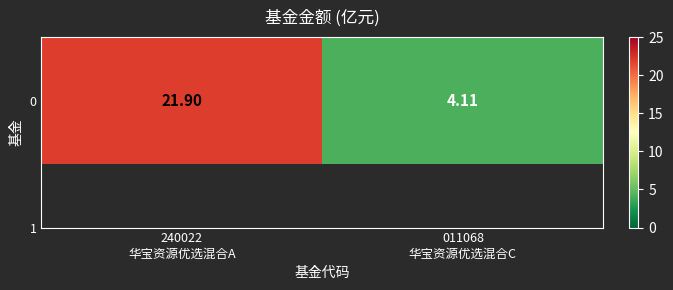

List the labels in order of value, largest first.

240022
华宝资源优选混合A, 011068
华宝资源优选混合C